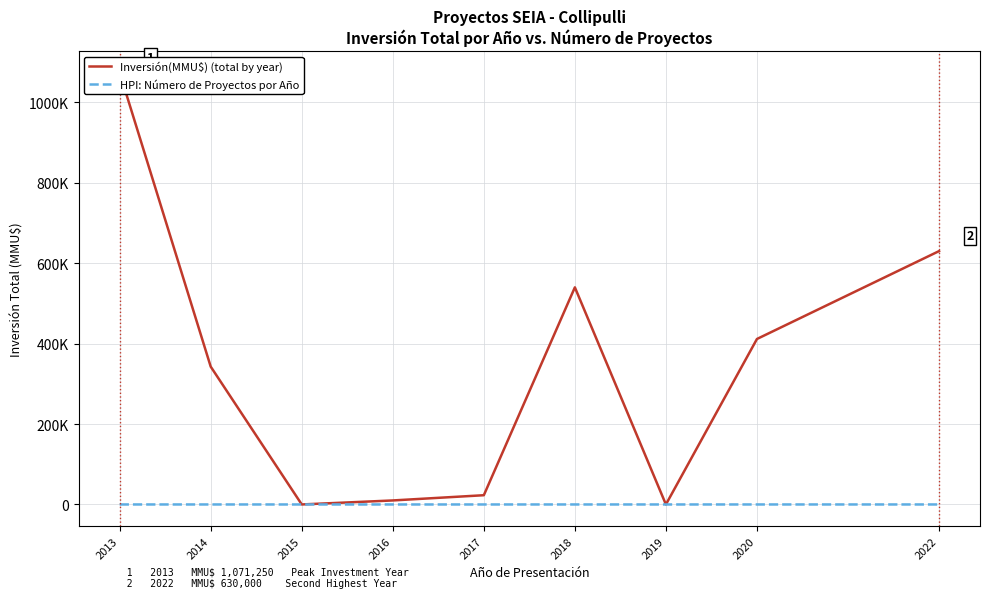

Where is the first local minimum for Inversión(MMU$) (total by year)?

2015